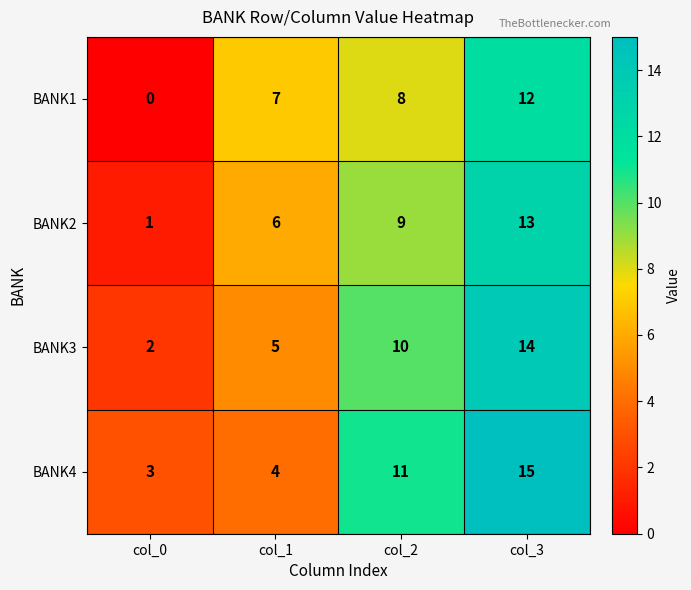

What is the sum of the BANK3 values at col_1 and col_0?

7